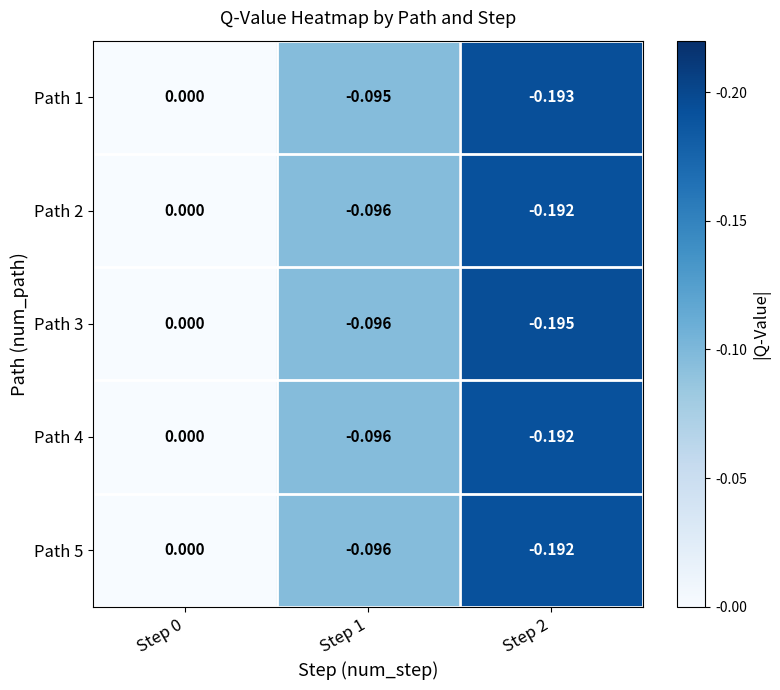

Is the value of Path 2 at Step 2 greater than the value of Path 3 at Step 1?

No